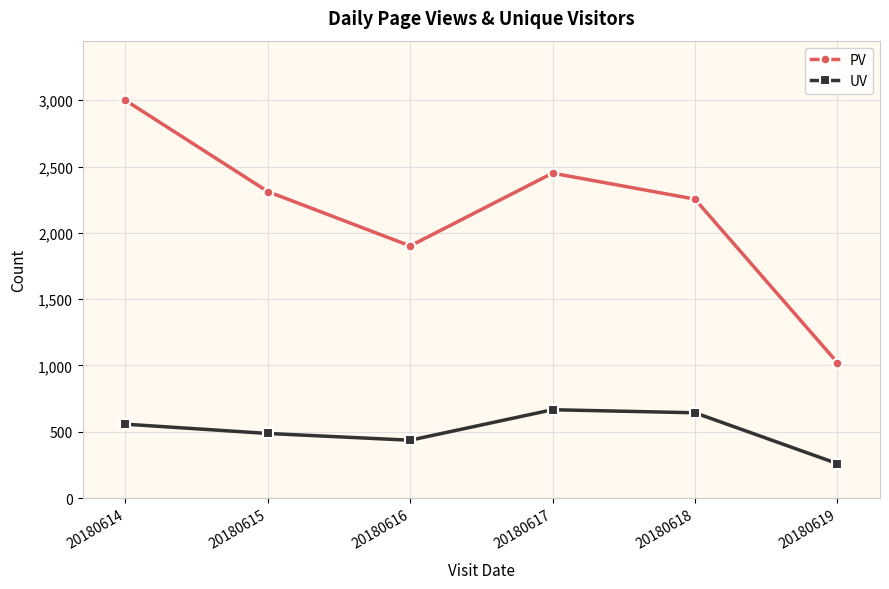

What is the average value of the UV series?

508